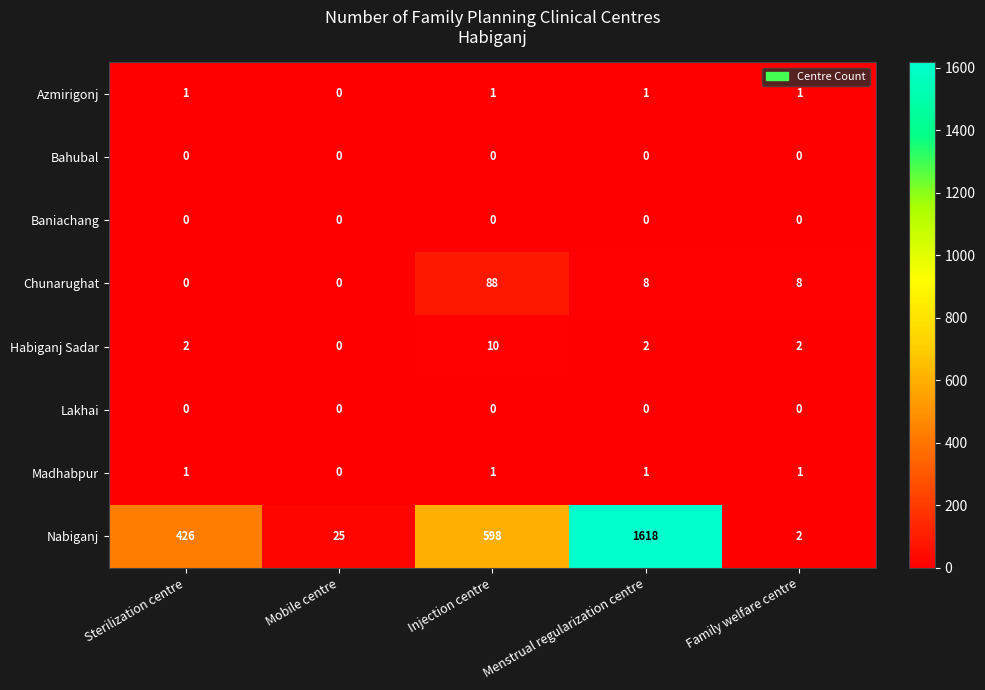

What is the spread (max minus min) of values at Menstrual regularization centre?

1618